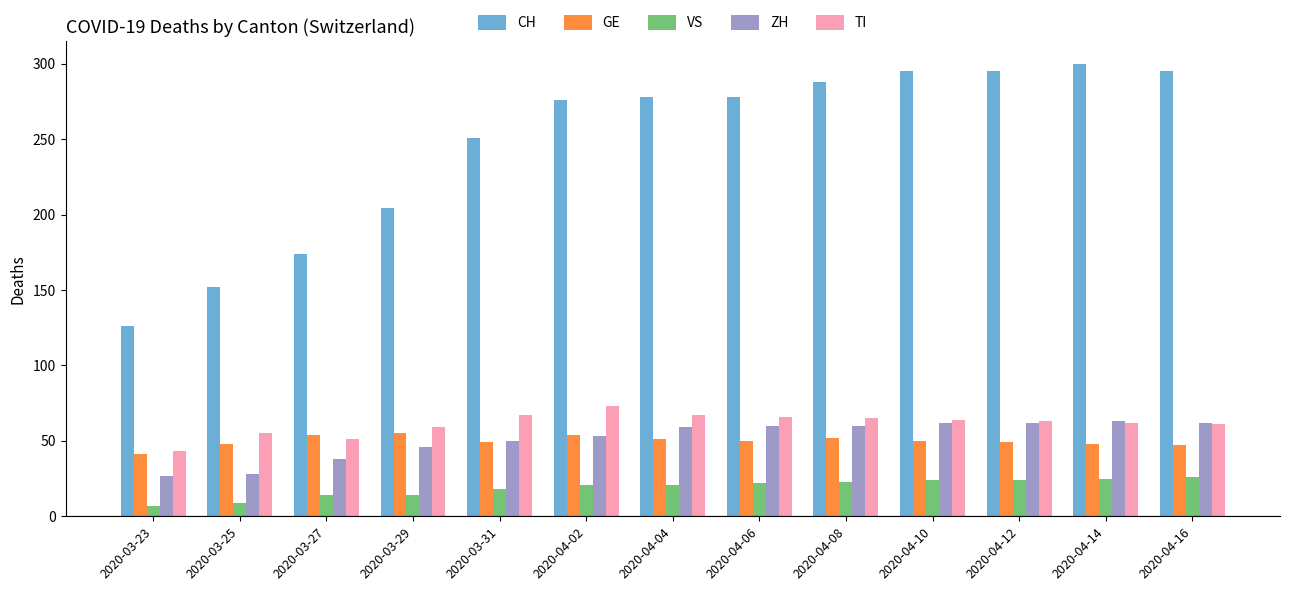

What is the value of the VS bar at the 10th from the left?

24